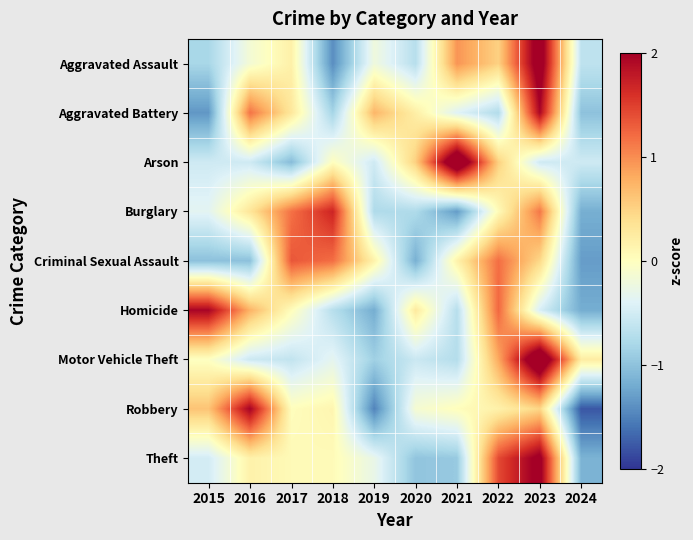

What is the spread (max minus min) of values at 2015?

3.3